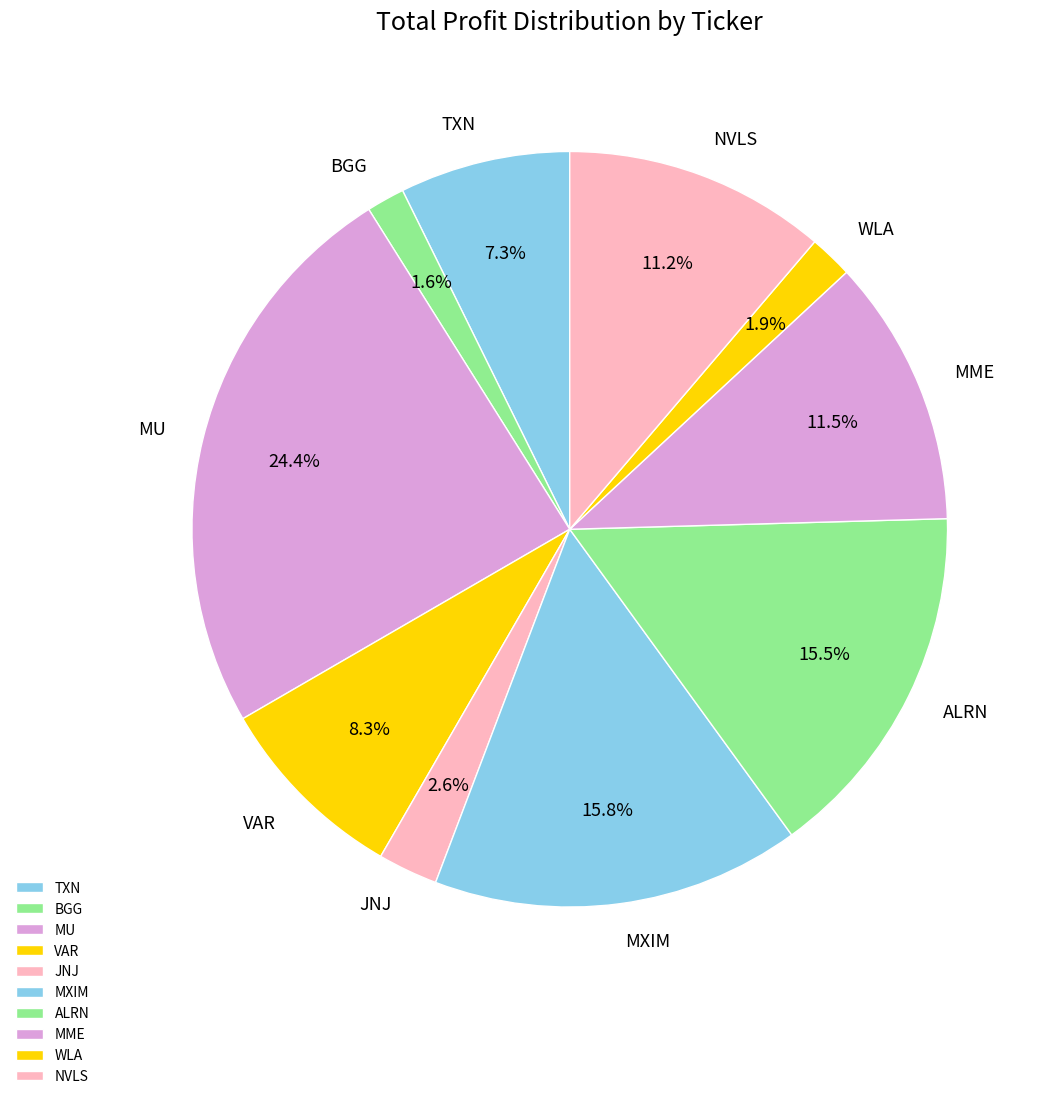

Combined, what portion of the pie is NVLS and ALRN?

26.7%